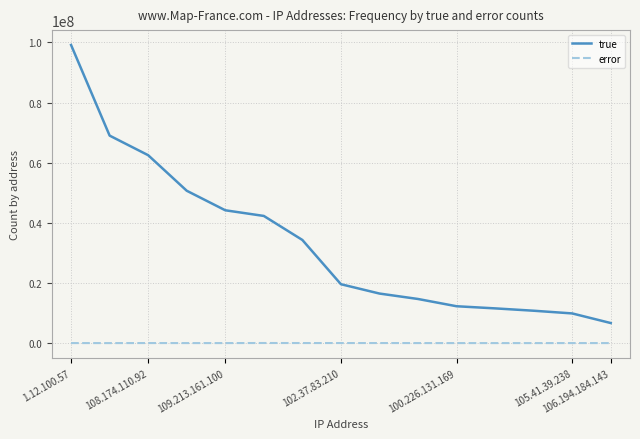

Which series has the largest total across all categories?

true